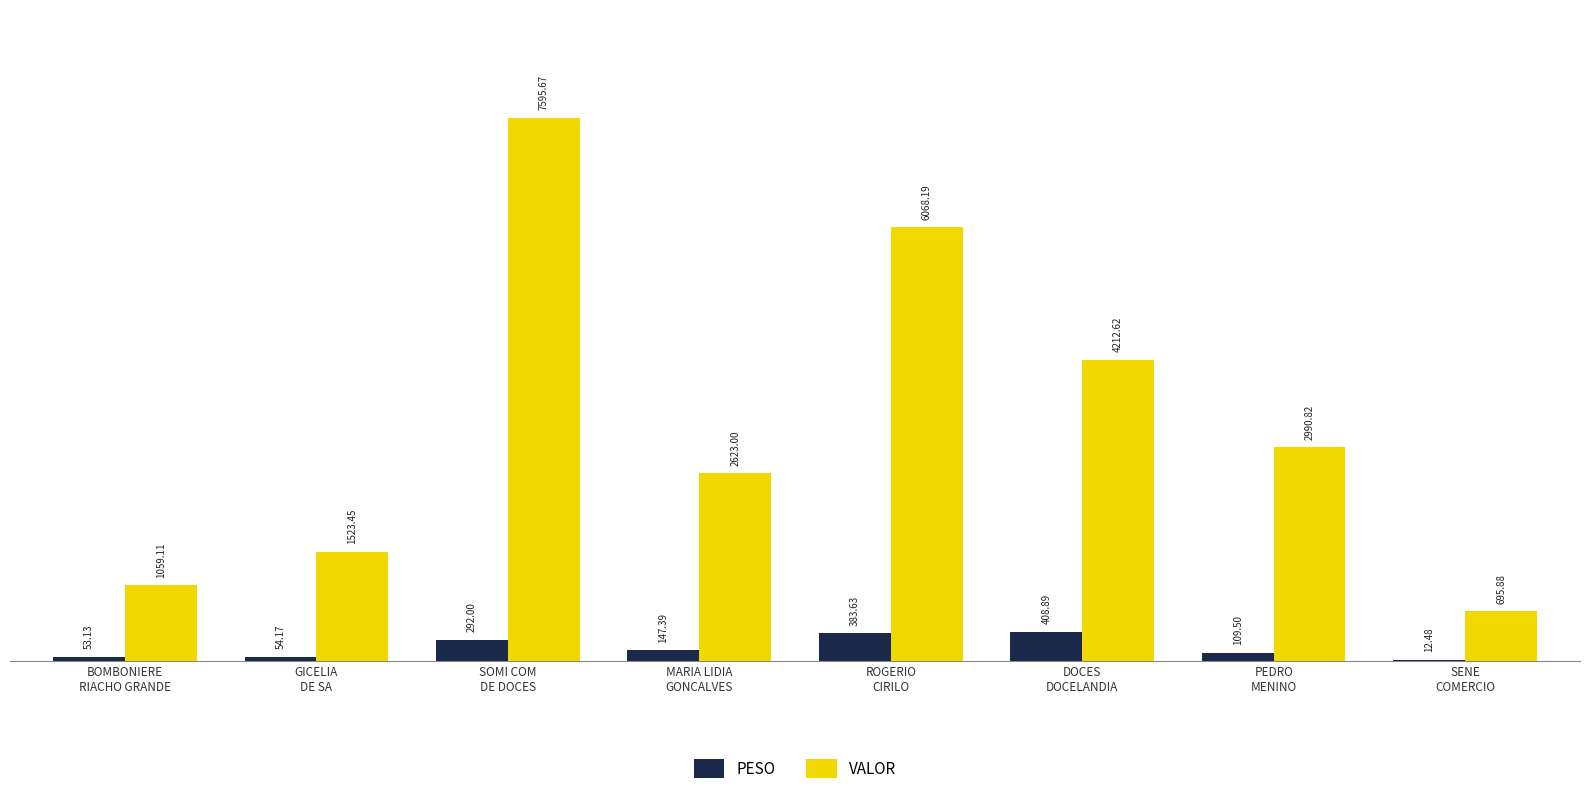

What is the sum of all VALOR values?

26768.7